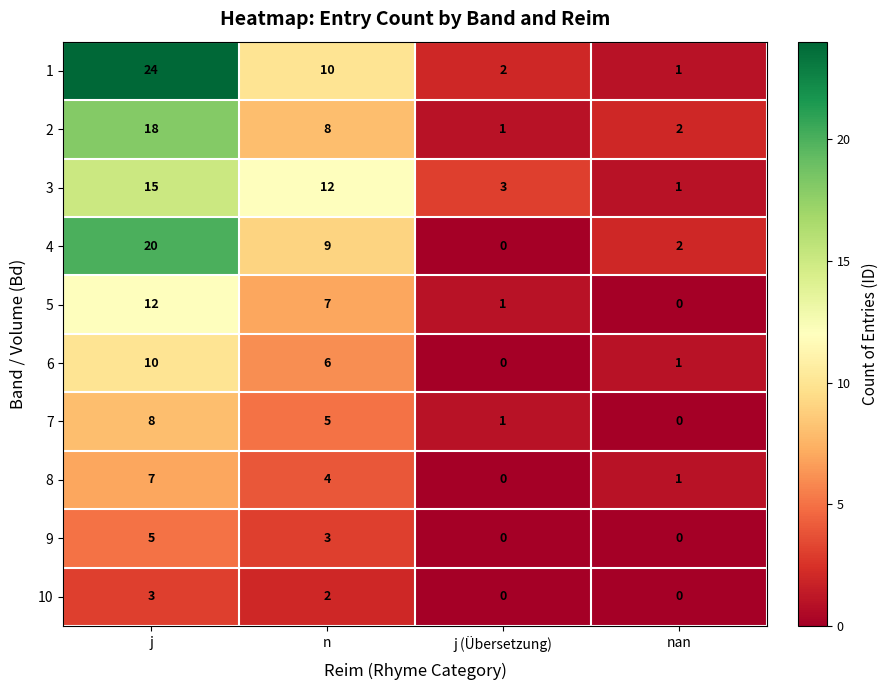

How many data points in 4 are less than 9?

2